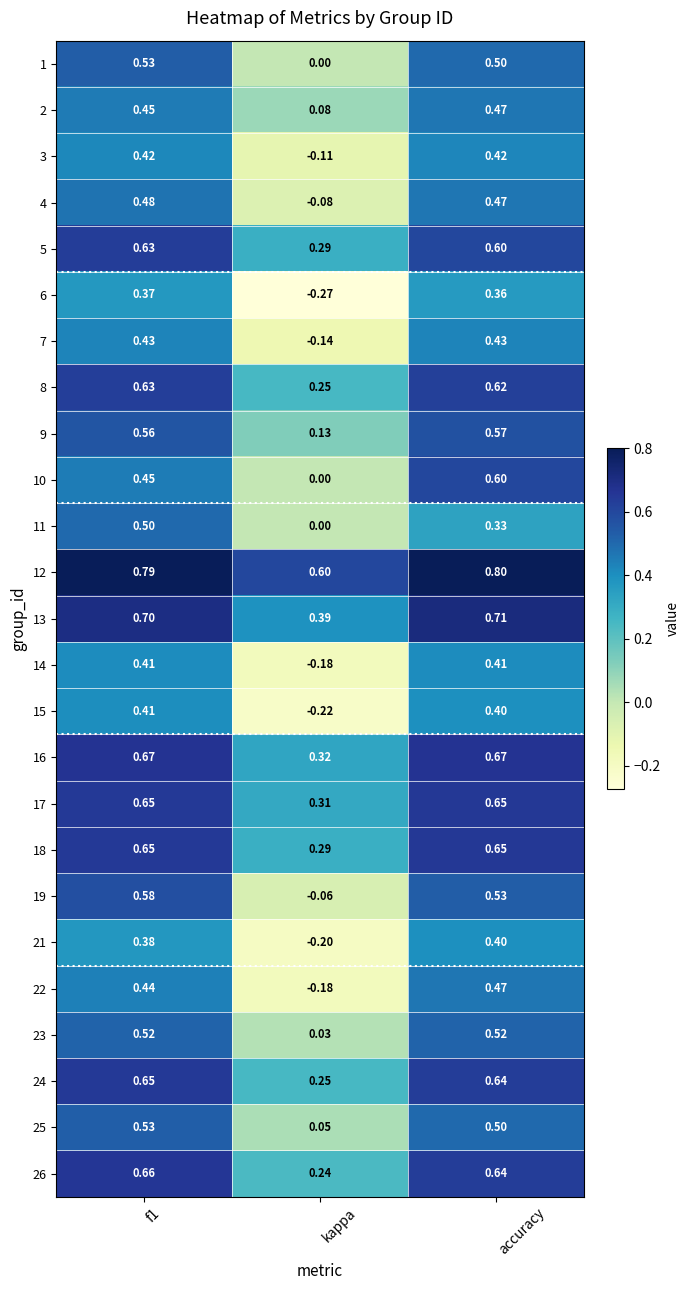

Which category has the highest value across all series?

accuracy